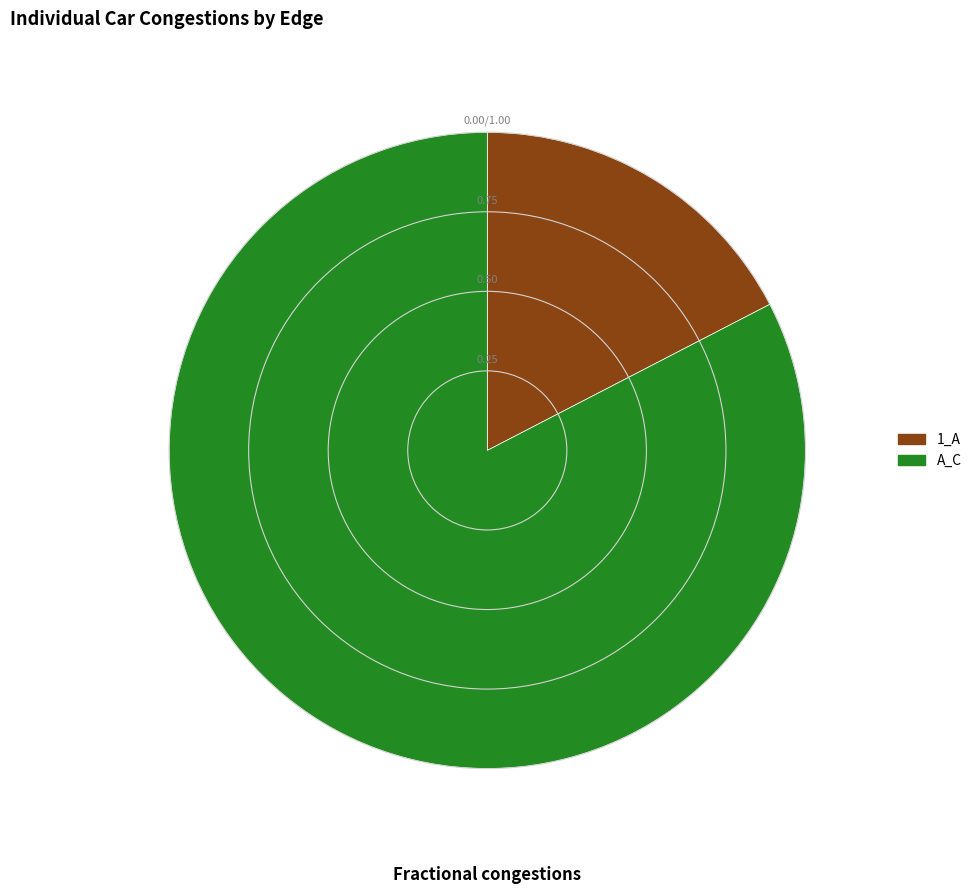

Do A_C and 1_A together represent more than half of the pie?

Yes